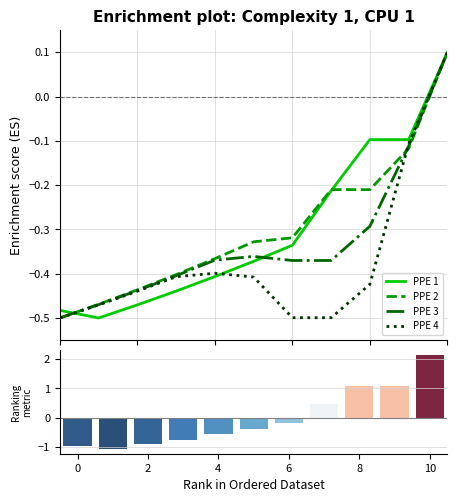

What is the sum of all PPE 4 values?

-4.1